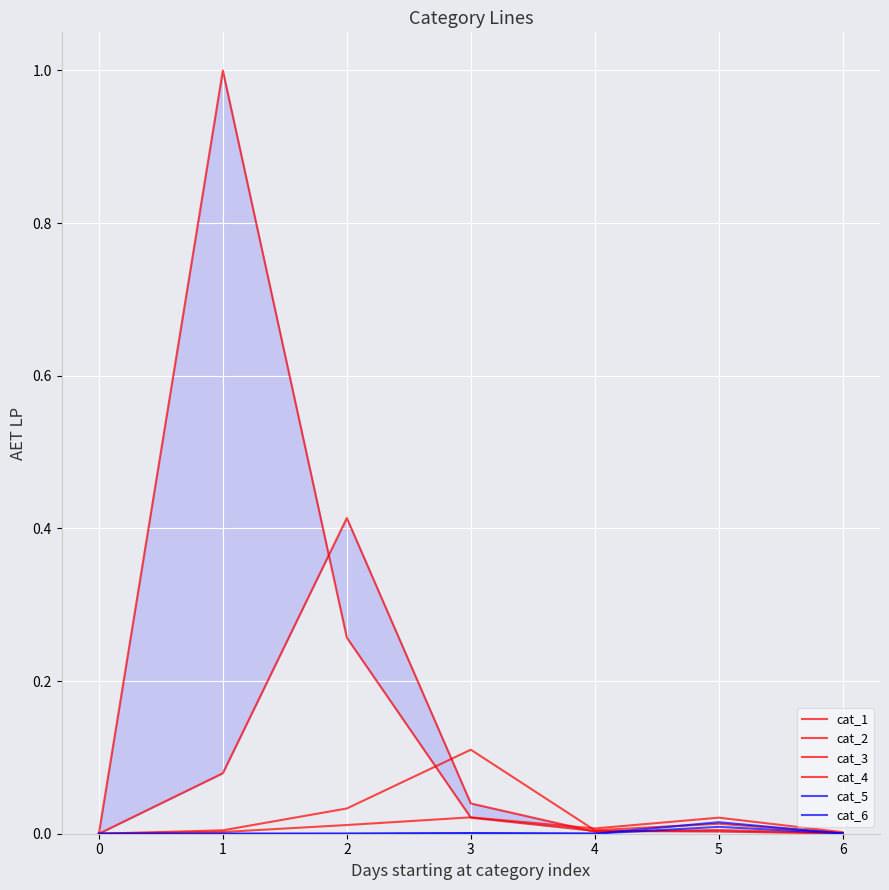

How many data points does each series have?

7